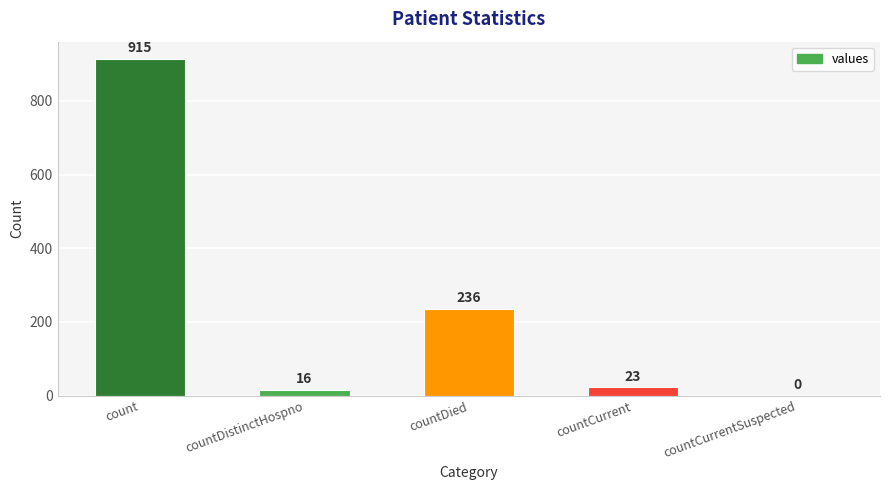

Where is the data nearest to the value 457?

countDied